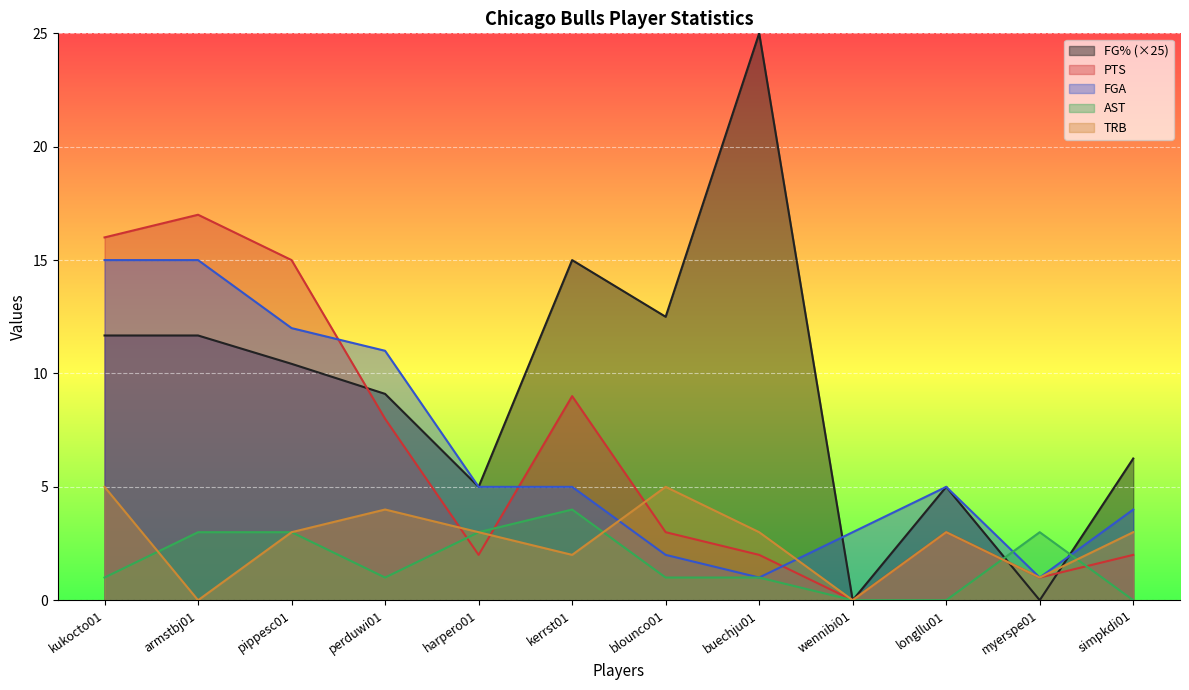

Count the number of categories in the chart.

12